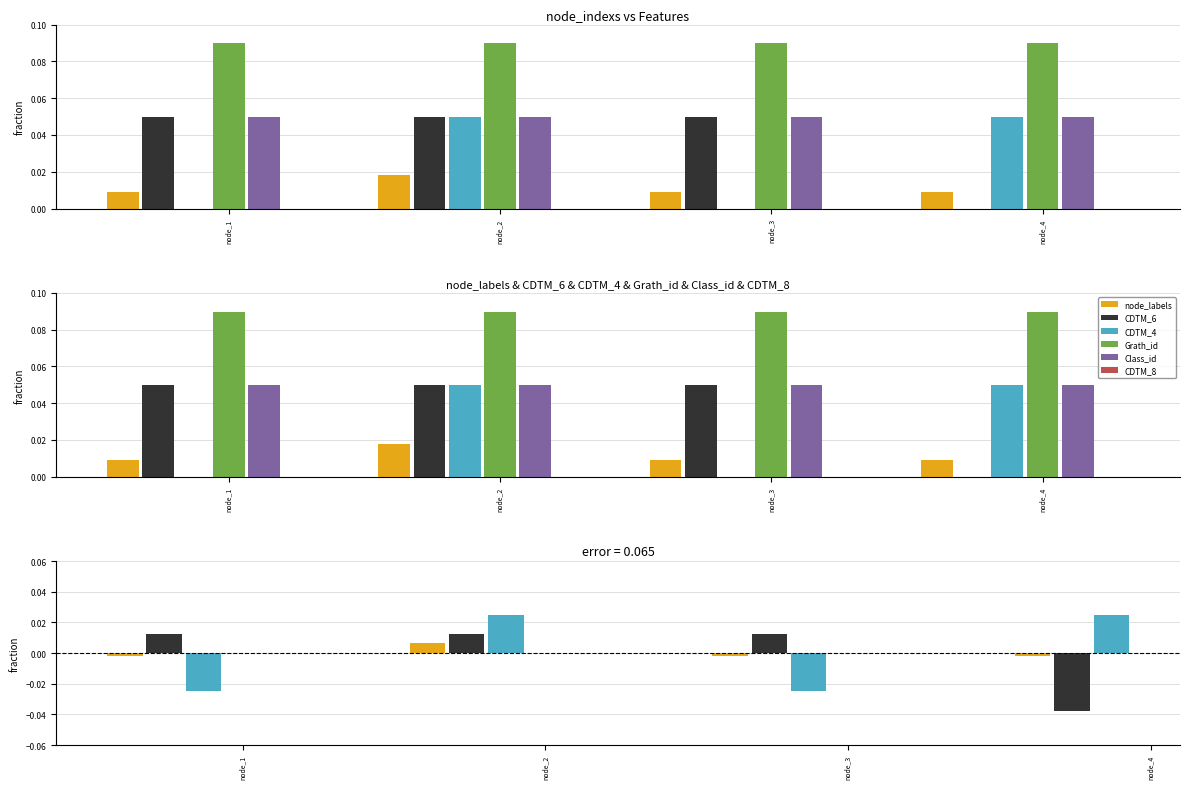

What is the average value of the Class_id series?

0.1